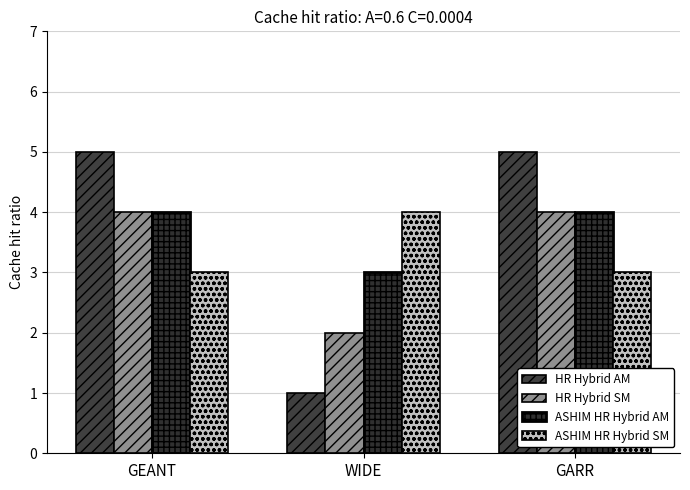

Does the chart contain any negative values?

No